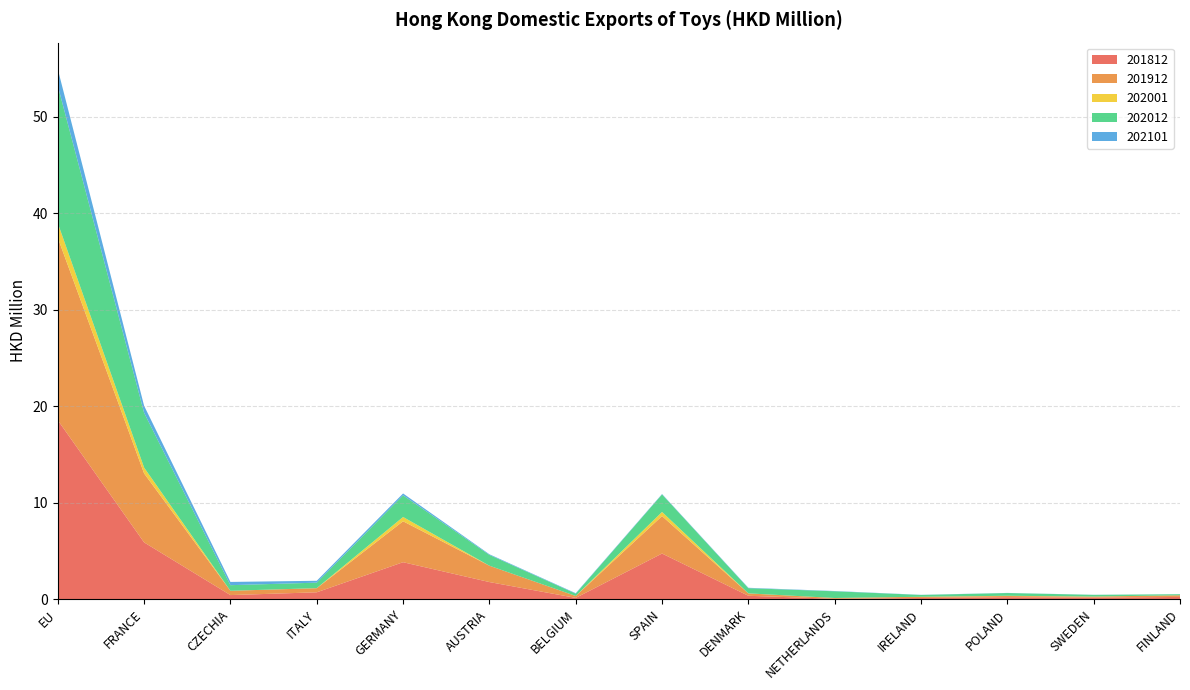

Reading right to left, list all the values displayed in this chart.

201812: FINLAND=0.2	SWEDEN=0.2	POLAND=0.2	IRELAND=0.1	NETHERLANDS=0.0	DENMARK=0.3	SPAIN=4.7	BELGIUM=0.1	AUSTRIA=1.8	GERMANY=3.8	ITALY=0.7	CZECHIA=0.4	FRANCE=5.9	EU=18.5
201912: FINLAND=0.2	SWEDEN=0.1	POLAND=0.1	IRELAND=0.1	NETHERLANDS=0.1	DENMARK=0.2	SPAIN=3.9	BELGIUM=0.2	AUSTRIA=1.7	GERMANY=4.2	ITALY=0.4	CZECHIA=0.4	FRANCE=7.2	EU=18.9
202001: FINLAND=0.0	SWEDEN=0.0	POLAND=0.0	IRELAND=0.0	NETHERLANDS=0.0	DENMARK=0.0	SPAIN=0.4	BELGIUM=0.0	AUSTRIA=0.0	GERMANY=0.4	ITALY=0.0	CZECHIA=0.0	FRANCE=0.6	EU=1.5
202012: FINLAND=0.1	SWEDEN=0.2	POLAND=0.3	IRELAND=0.2	NETHERLANDS=0.7	DENMARK=0.5	SPAIN=1.8	BELGIUM=0.2	AUSTRIA=1.1	GERMANY=2.2	ITALY=0.6	CZECHIA=0.6	FRANCE=5.7	EU=14.2
202101: FINLAND=0.0	SWEDEN=0.0	POLAND=0.0	IRELAND=0.0	NETHERLANDS=0.0	DENMARK=0.0	SPAIN=0.0	BELGIUM=0.0	AUSTRIA=0.1	GERMANY=0.2	ITALY=0.2	CZECHIA=0.3	FRANCE=0.7	EU=1.7